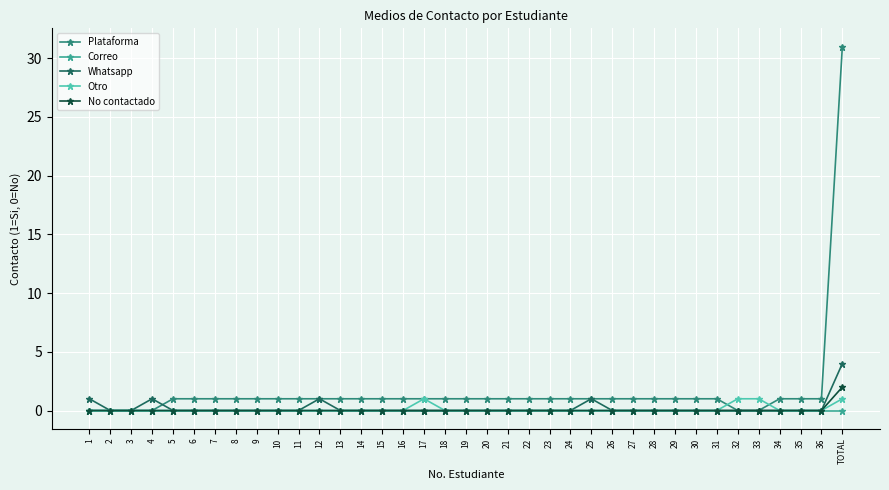

At which category is the sum across all series the highest?

TOTAL